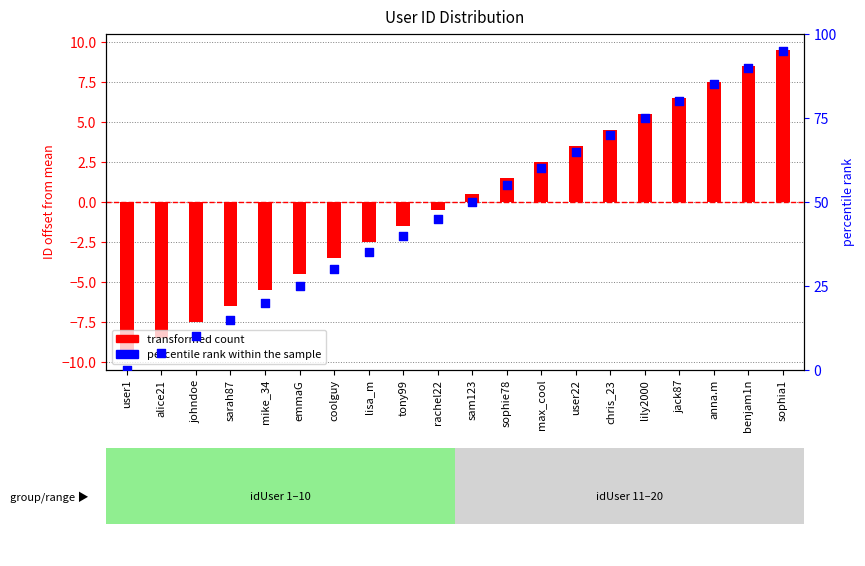

What are all the series names shown in the legend?

transformed count, percentile rank within the sample